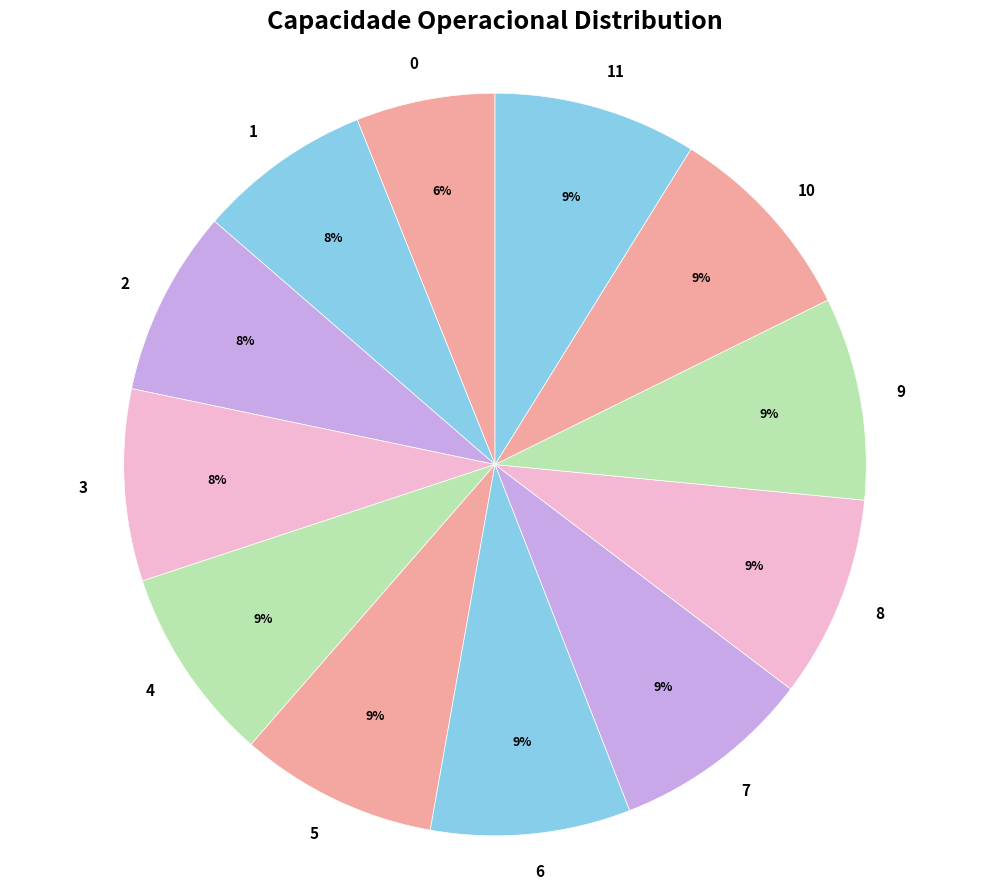

Is there a majority slice in this chart?

No